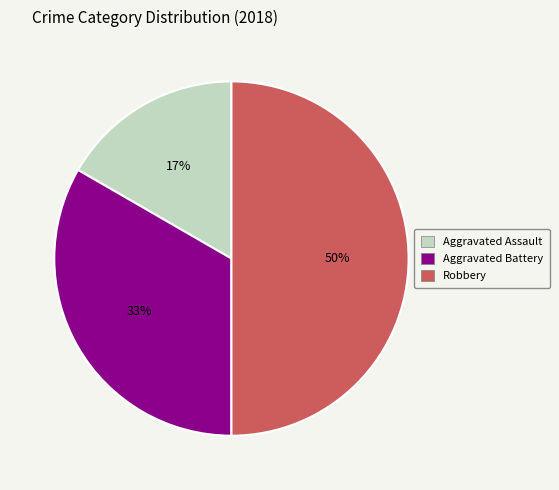

Is the sum of Robbery and Aggravated Assault greater than half?

Yes